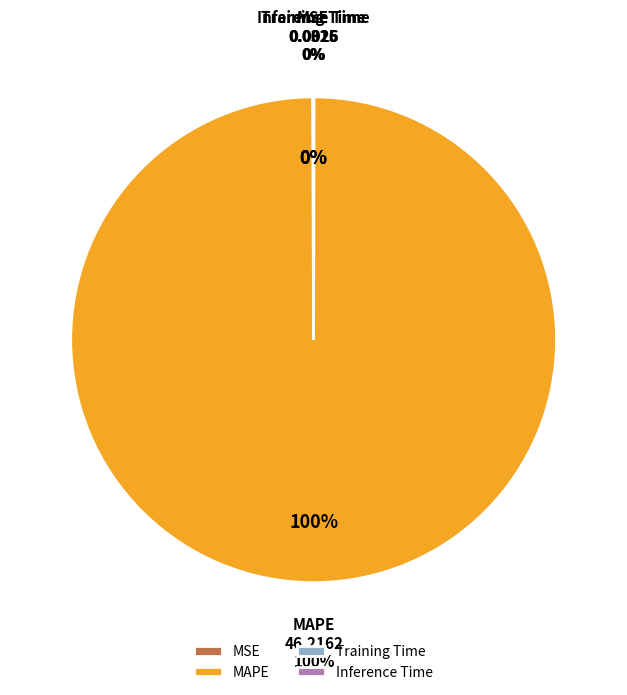

The MSE slice represents 0% of the pie. True or false?

True